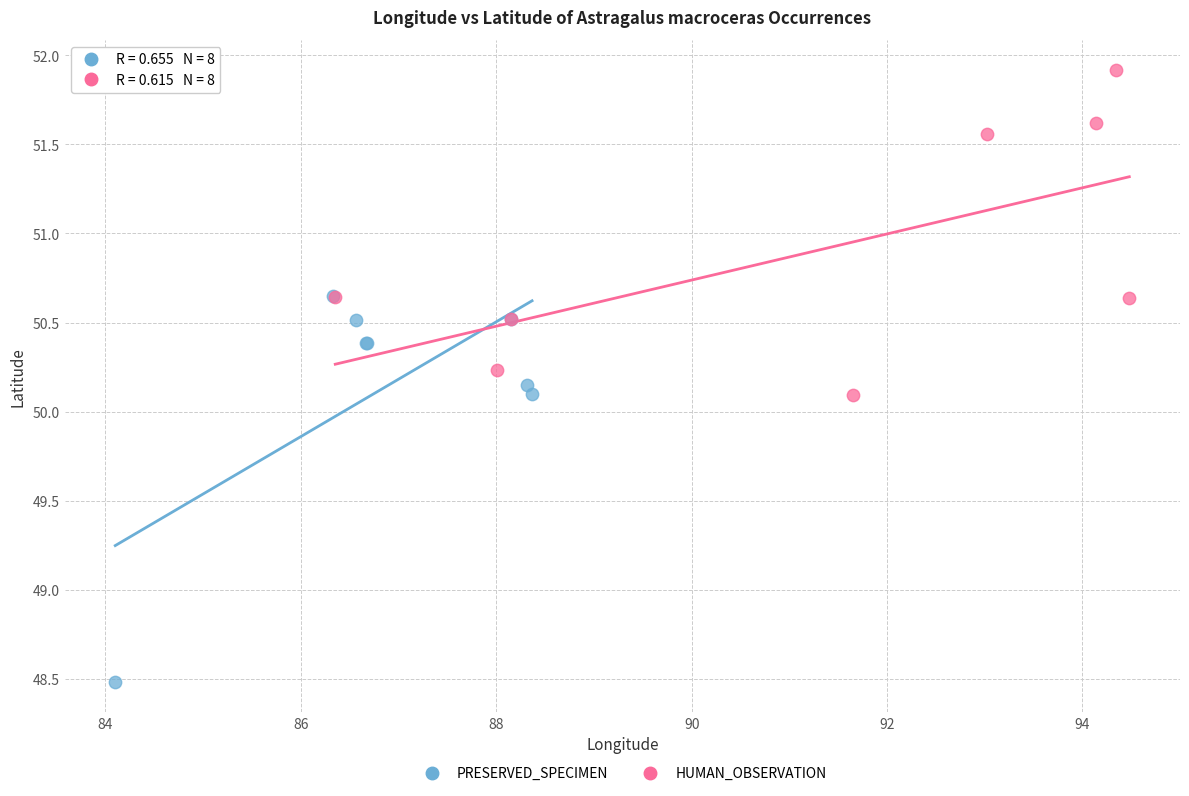

Which series reaches the minimum Y coordinate?

PRESERVED_SPECIMEN